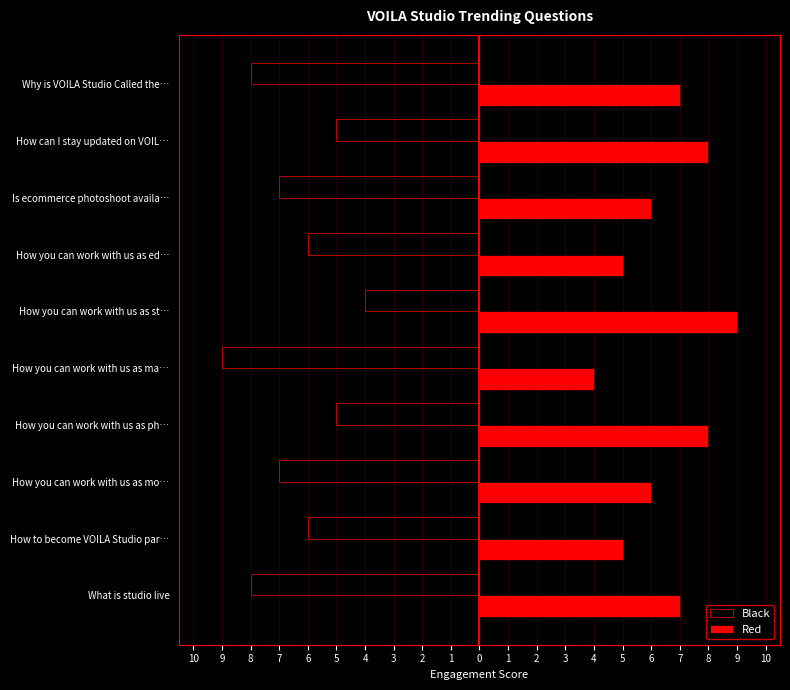

What is the highest value of the Red series?

9